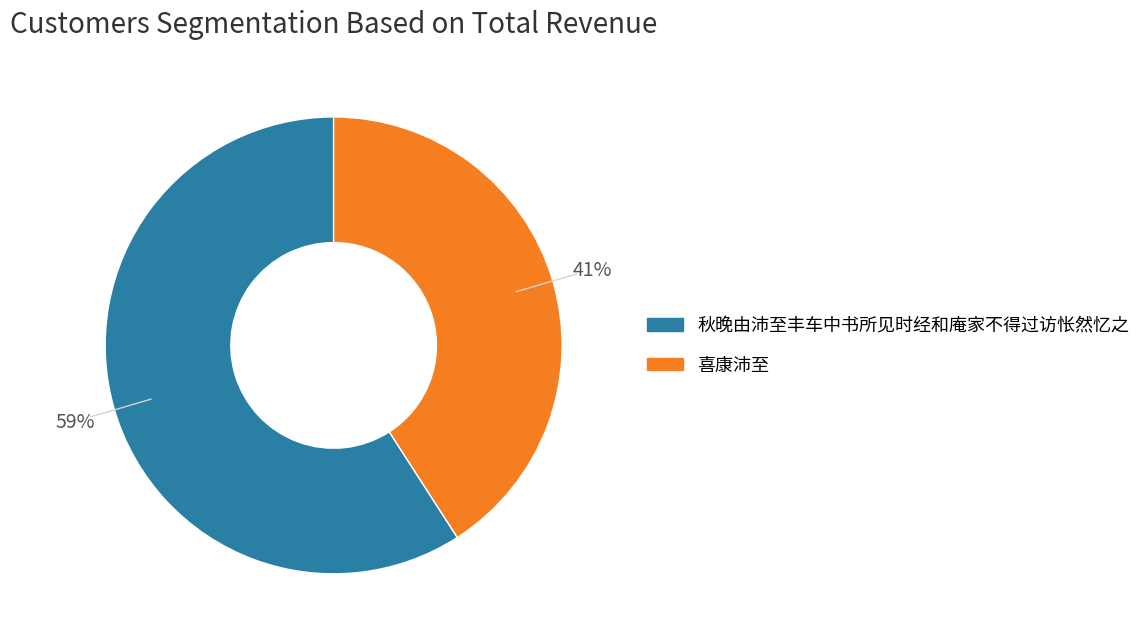

Count the number of slices in the pie.

2